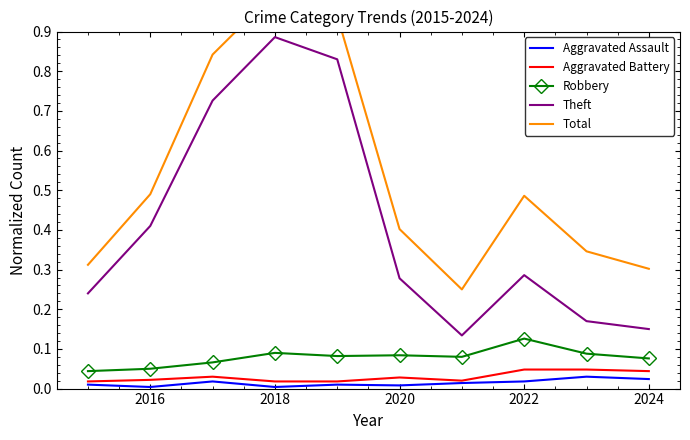

Count the Aggravated Battery values in the range 0 to 1.

10